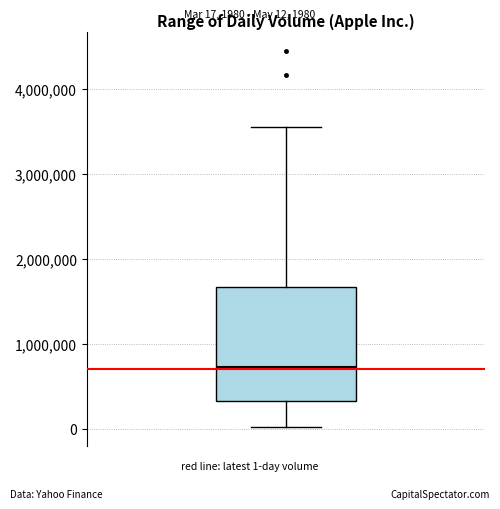

Transcribe this box plot: give where the median line is, the range the box spans, and where the two whiskers end, as read against the y-axis. The values are not printed on the chart, so give them approximately, as read against the axis.

median 700000, box 300000 to 1700000, whiskers 0 to 3600000